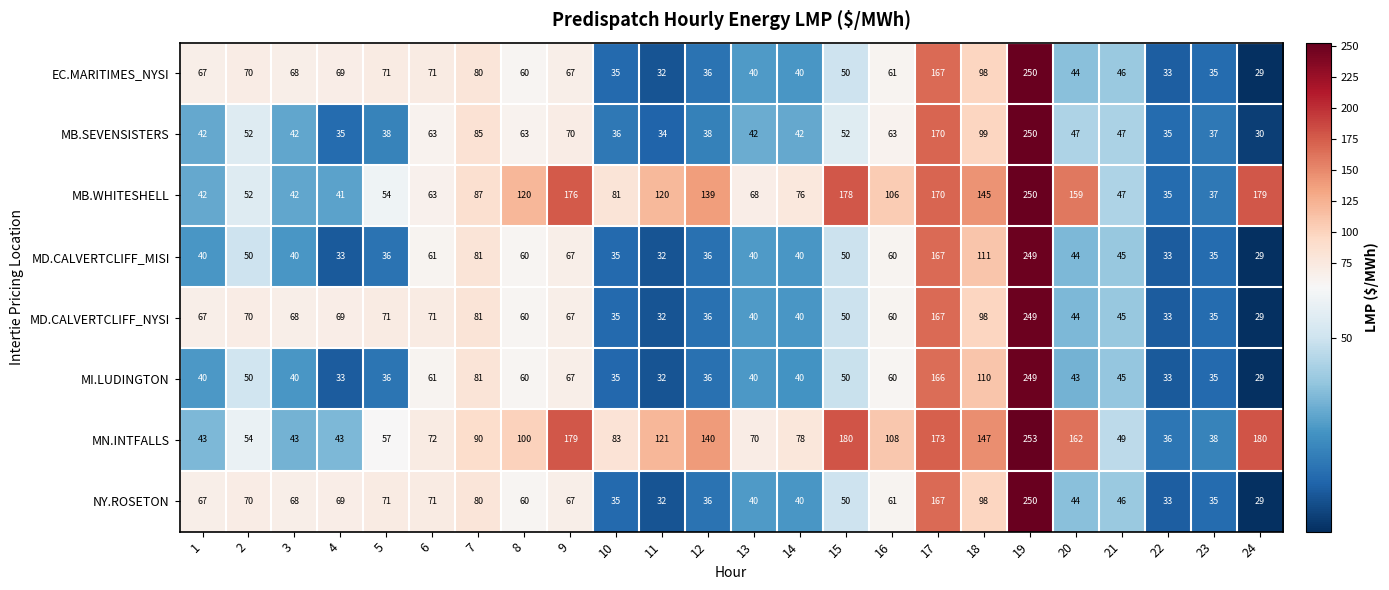

Which label corresponds to the largest value in the chart?

19